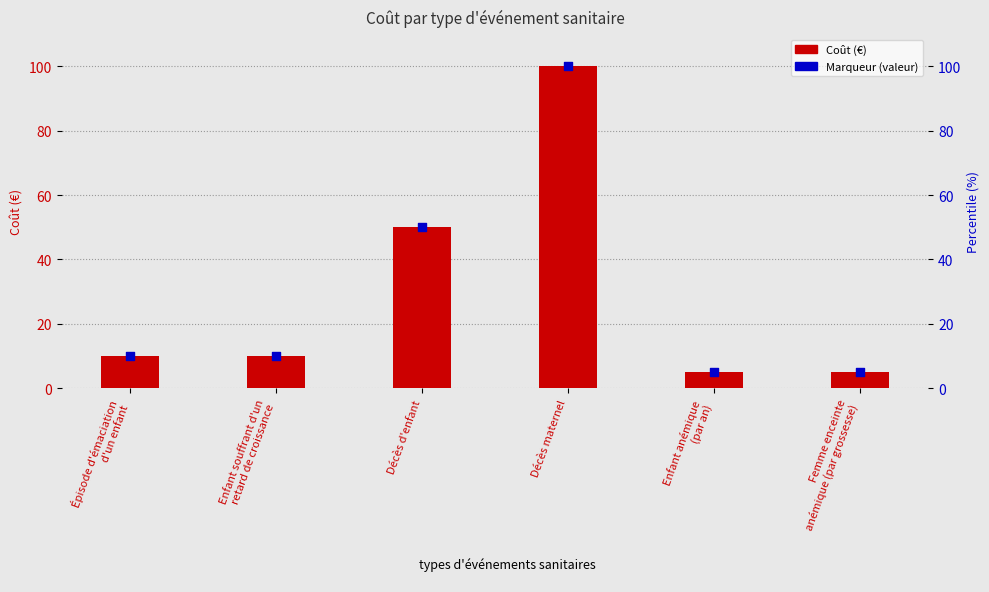

At which category is the sum across all series the highest?

Décès maternel